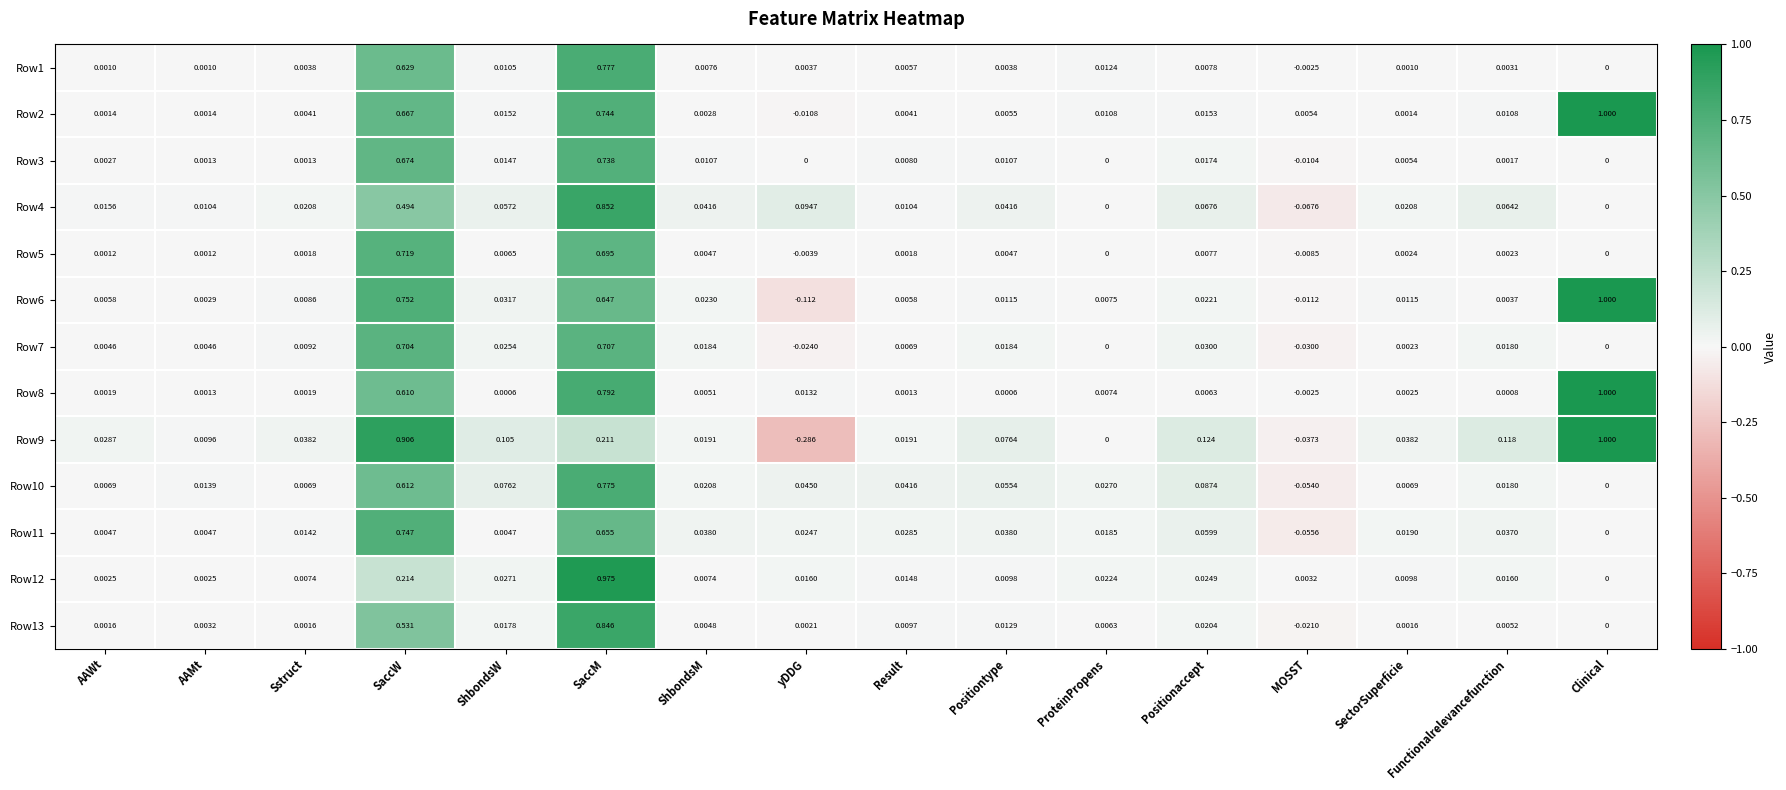

Rank the series at SectorSuperficie from highest to lowest value.

Row9, Row4, Row11, Row6, Row12, Row10, Row3, Row8, Row5, Row7, Row13, Row2, Row1